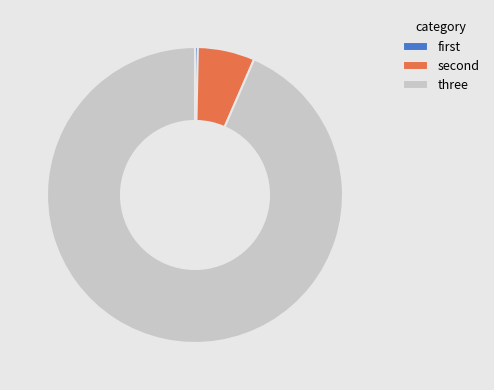

Which category accounts for the majority?

three